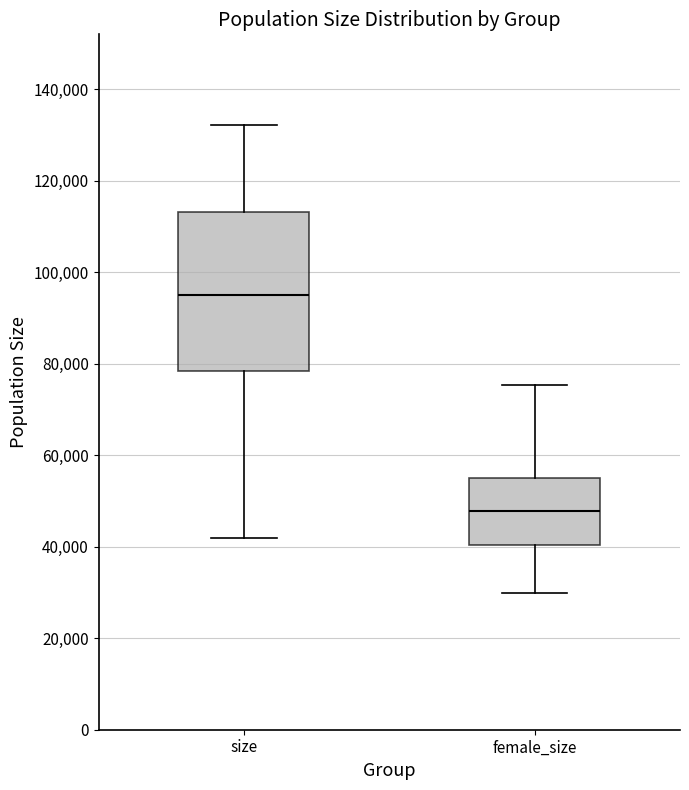

Reading left to right, read every box against the y-axis: the position of its median line, the range the box covers, and the ends of its whiskers. The values are not printed on the chart, so give them approximately, as read against the axis.

size: median 96000, box 78000 to 114000, whiskers 42000 to 132000
female_size: median 48000, box 40000 to 54000, whiskers 30000 to 76000